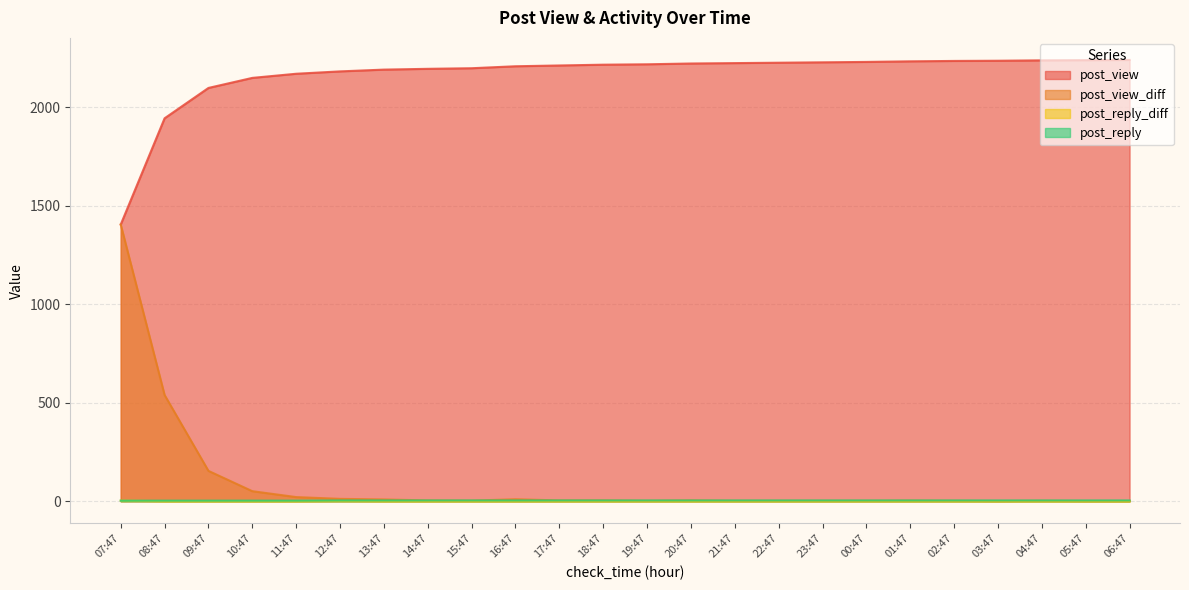

What is the maximum value for post_reply?

4